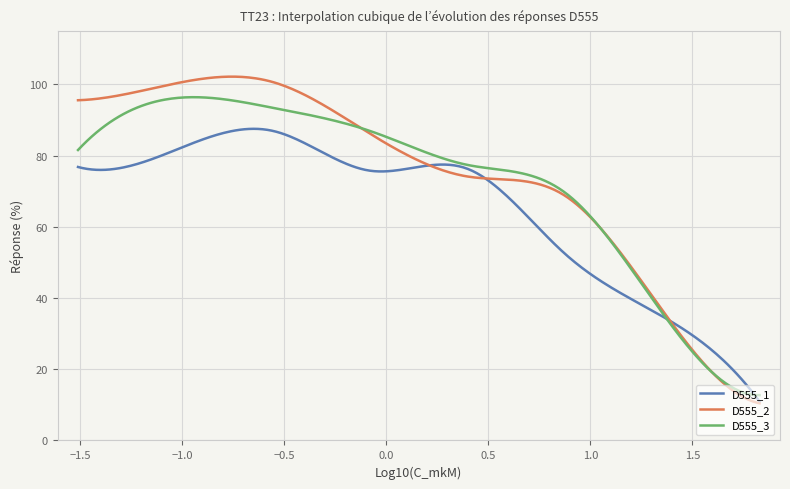

Count the number of data series in this chart.

3